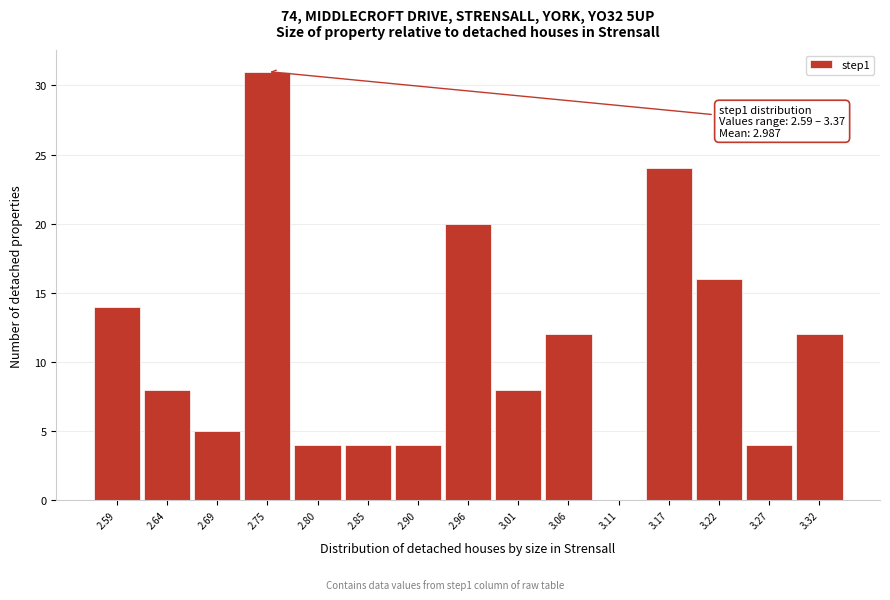

Reading right to left, what are all the values shown in this chart?

3.32=12	3.27=4	3.22=16	3.17=24	3.11=0	3.06=12	3.01=8	2.96=20	2.90=4	2.85=4	2.80=4	2.75=31	2.69=5	2.64=8	2.59=14